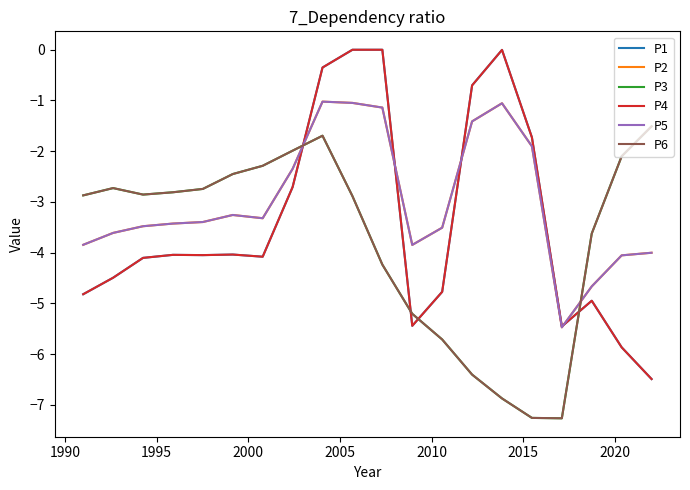

Does the chart display data point markers on the line(s)?

No